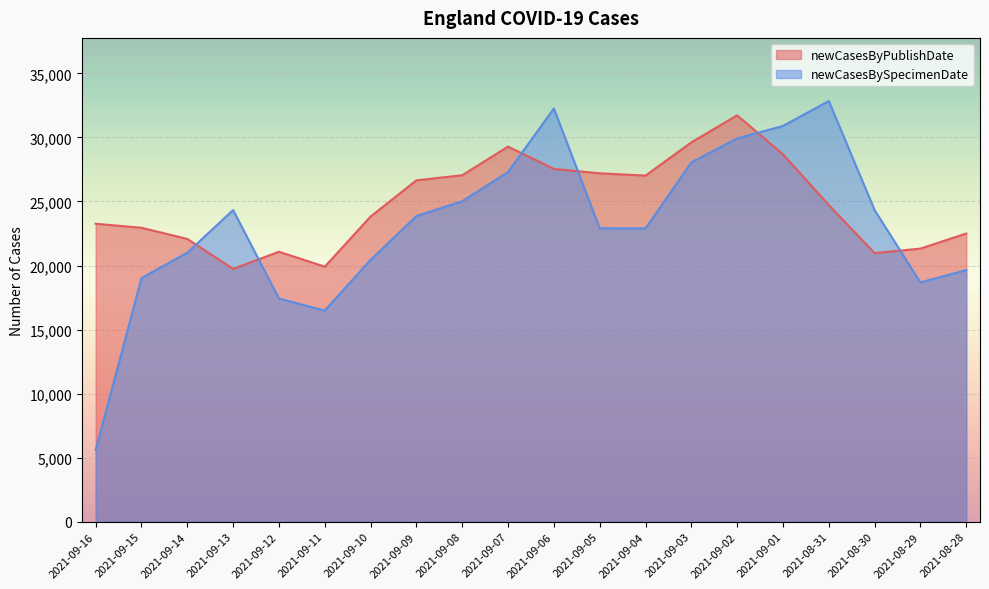

What is the value of the newCasesBySpecimenDate point at the 14th from the left?

28050